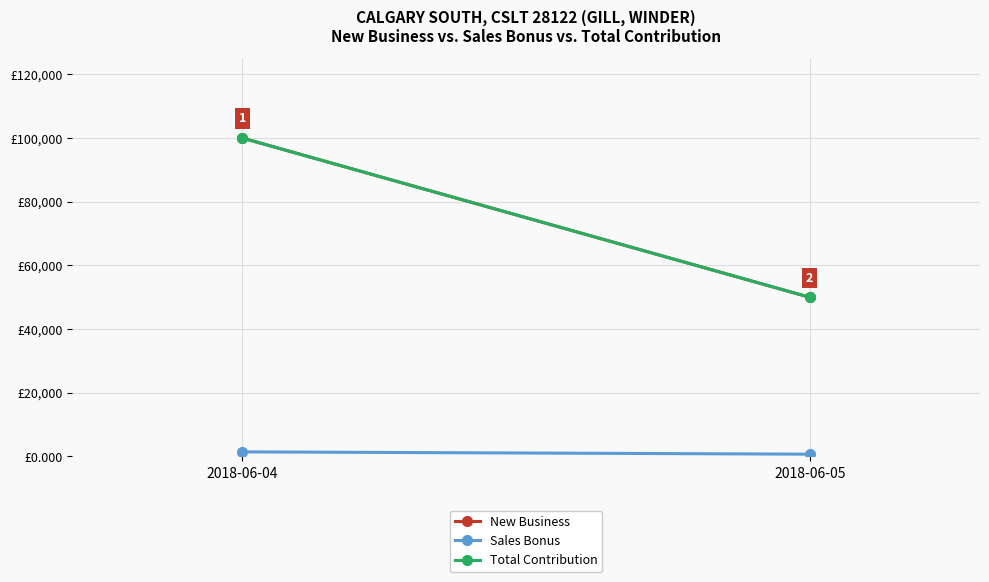

Reading left to right, transcribe all the data shown in this chart.

New Business: 100030.0	50000.0
Sales Bonus: 1450.4	725.0
Total Contribution: 100030.0	50000.0